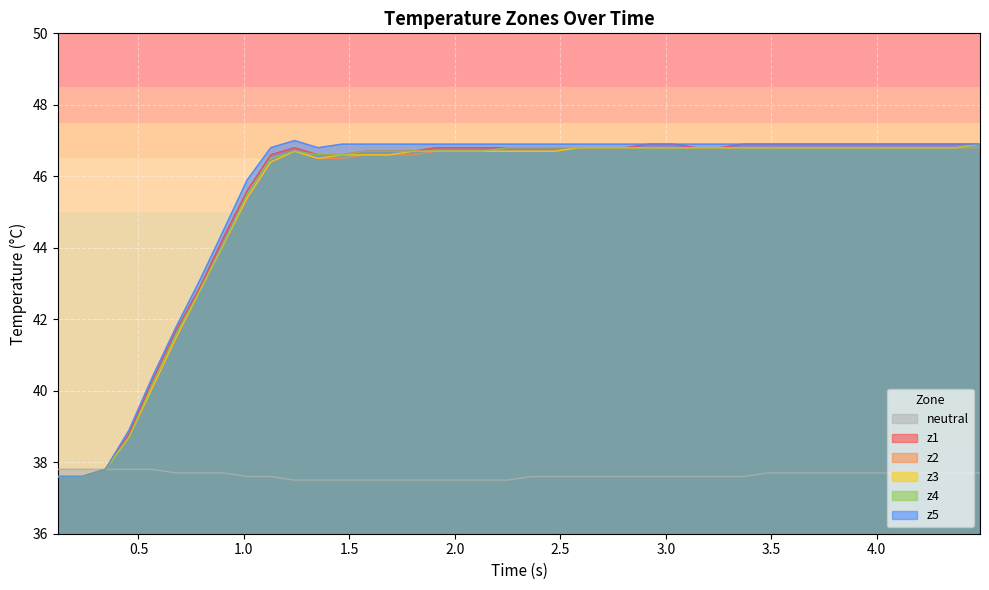

What is the smallest value displayed?

37.5